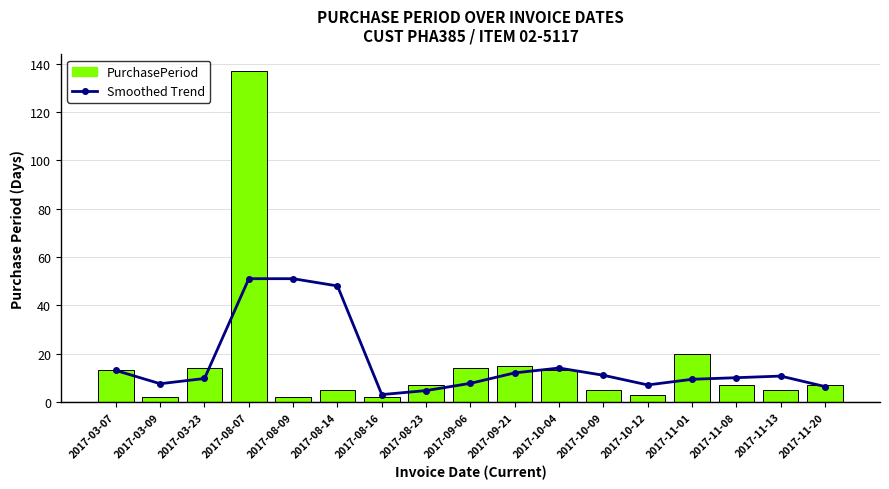

The PurchasePeriod series shows 2.0 at 2017-08-16. True or false?

True